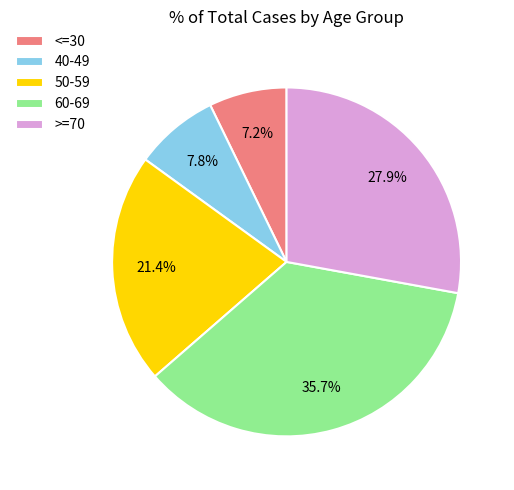

What is the total percentage of 60-69 and >=70?

63.6%